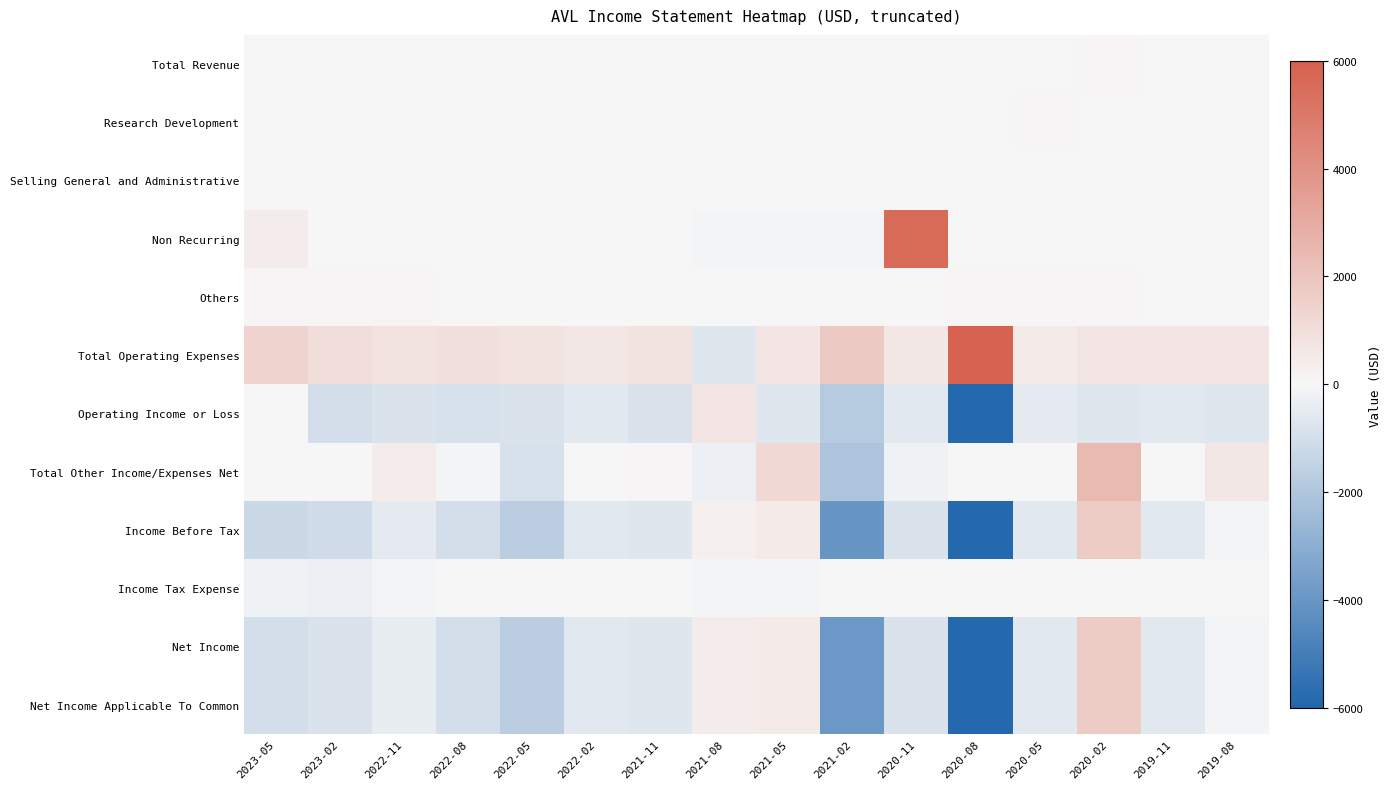

Which series has the largest total across all categories?

Total Operating Expenses